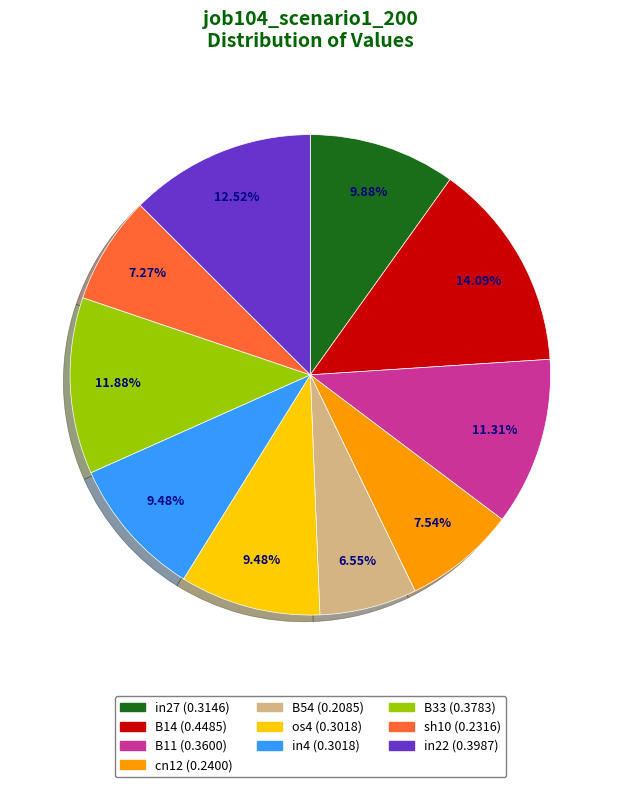

How many segments does this pie chart have?

10